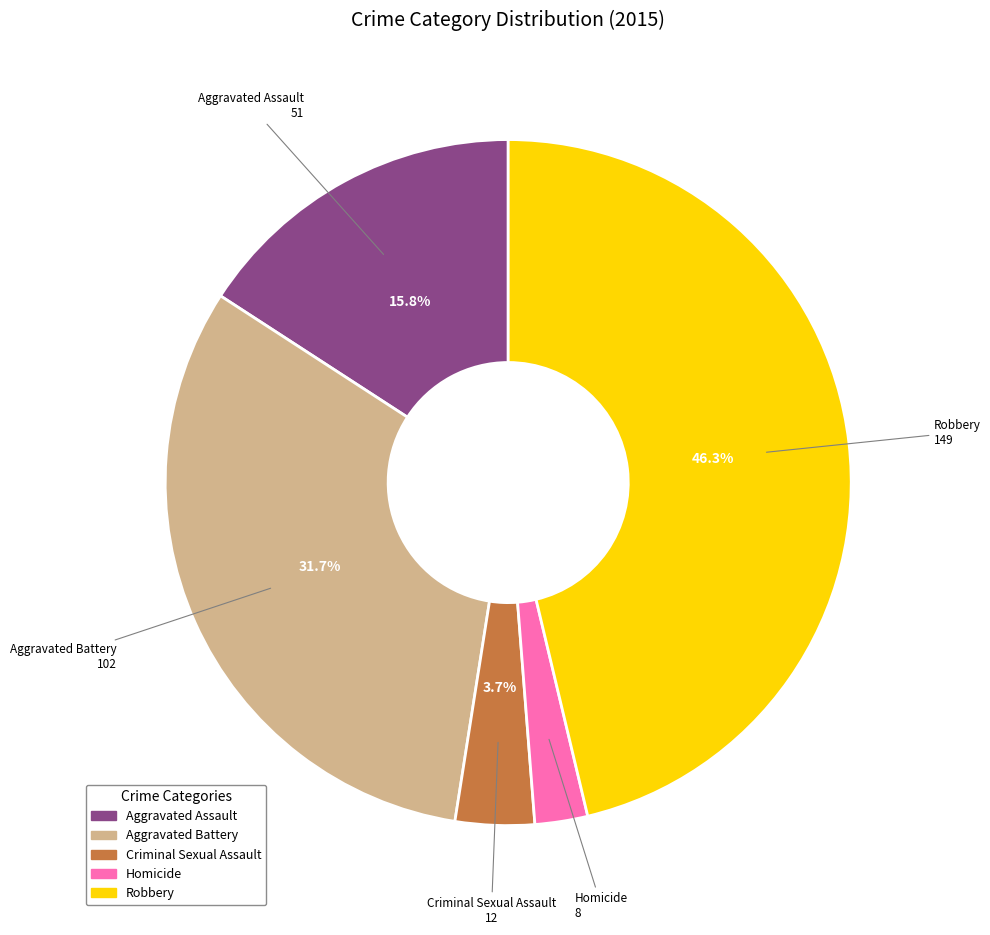

Does any single category account for the majority?

No